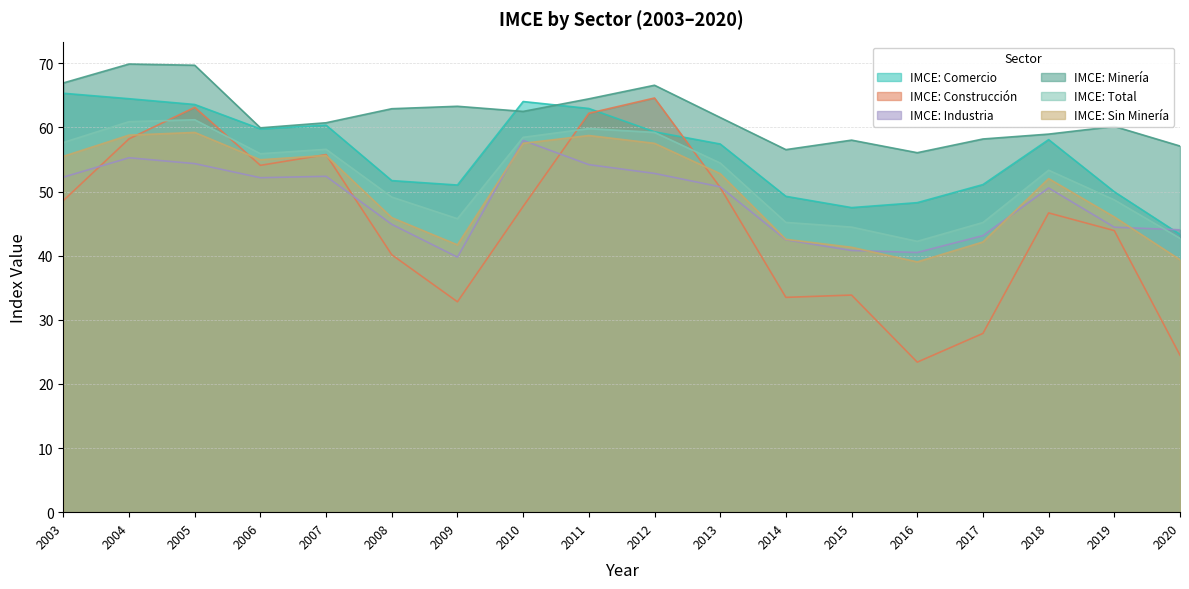

In IMCE: Construcción, how many points are higher than both neighbors (excluding endpoints)?

5